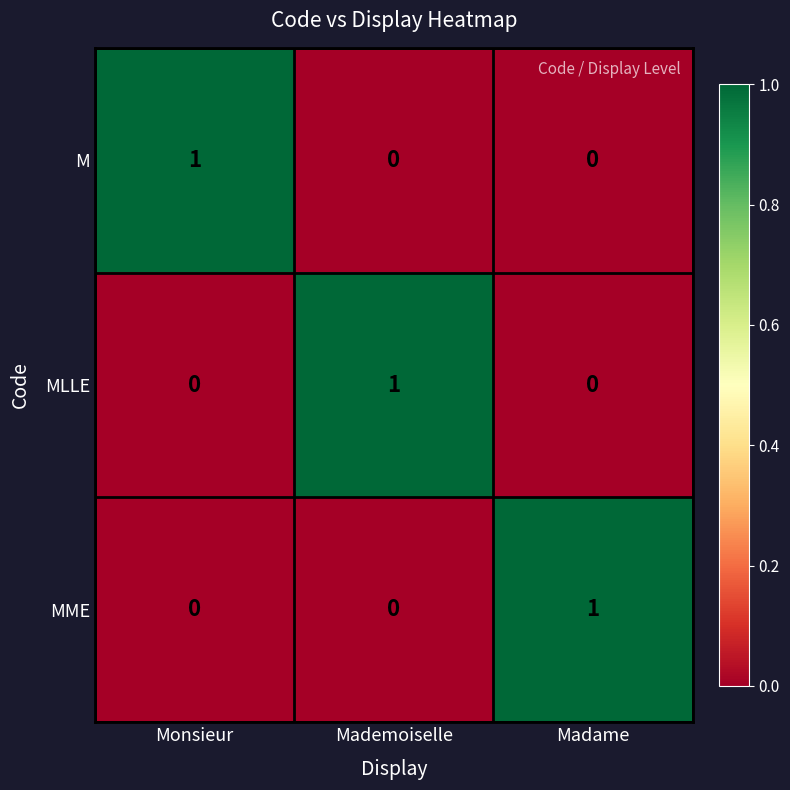

How many distinct data groups are displayed?

3